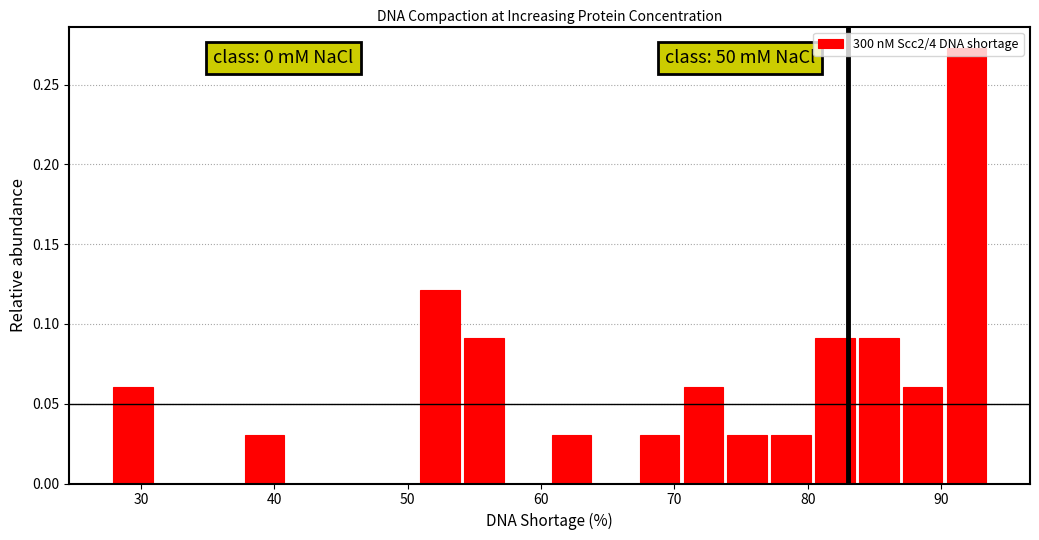

Around what value on the x-axis is the tallest bar? Give the approximate position of its centre, as read against the axis.

92